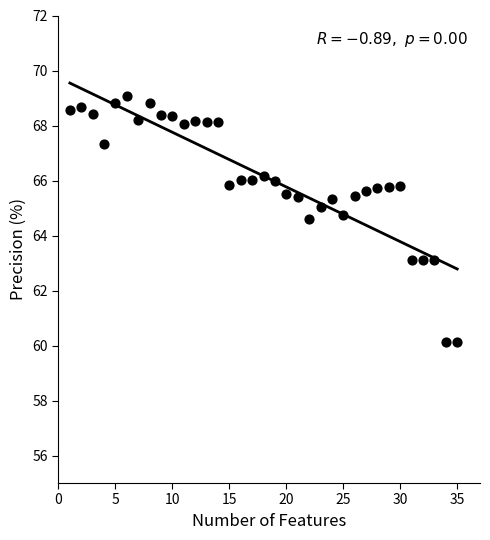

What is the range of Y values (max minus min)?

9.0